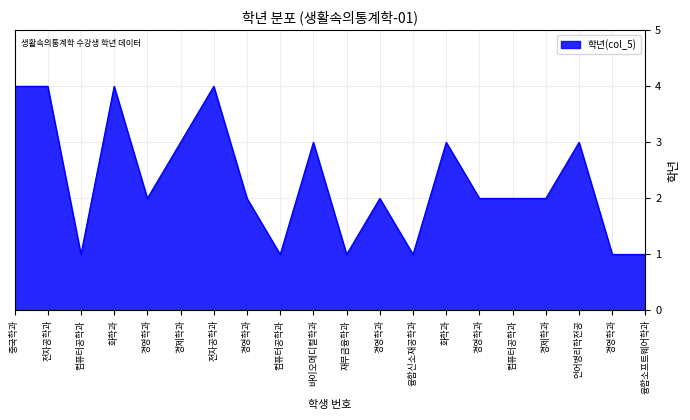

How many lines are shown in the chart?

1